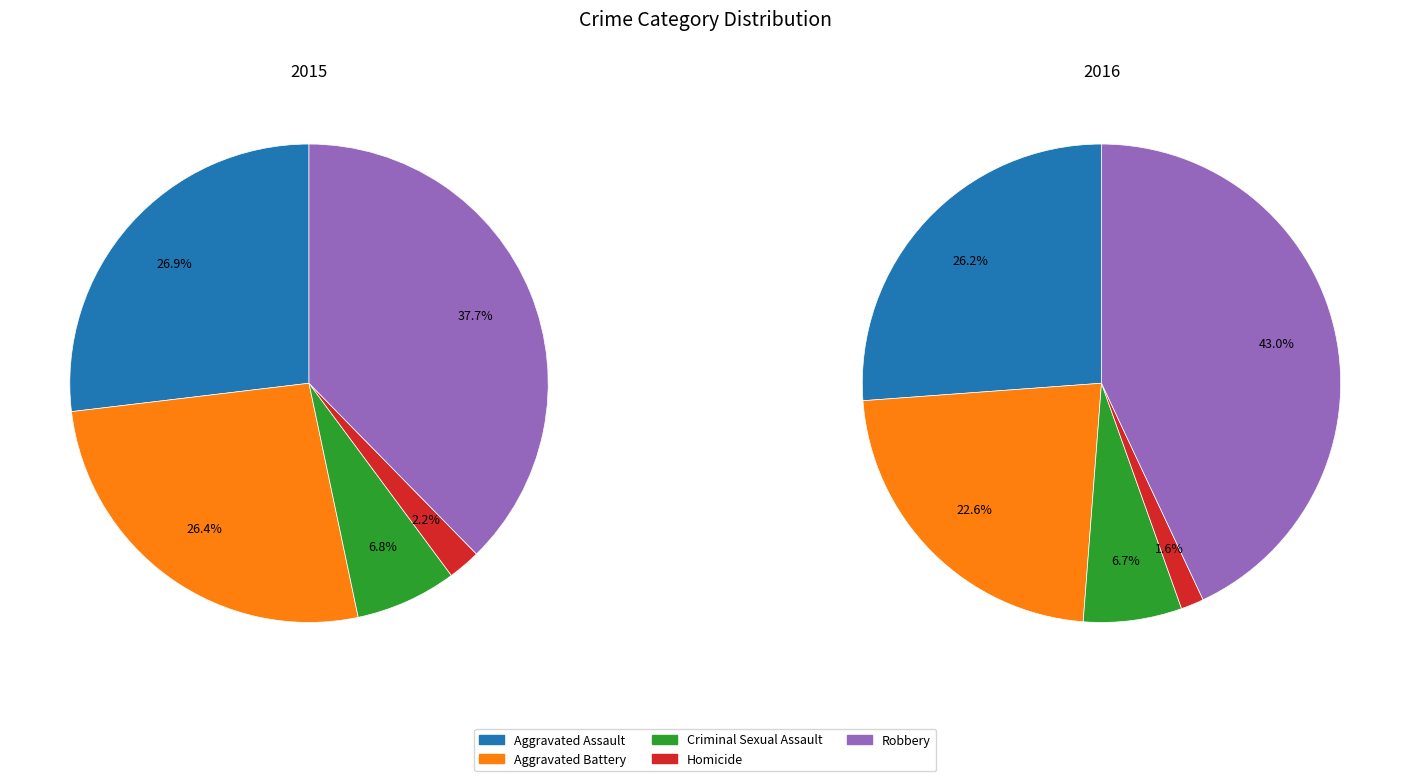

Count the number of slices in the pie.

5